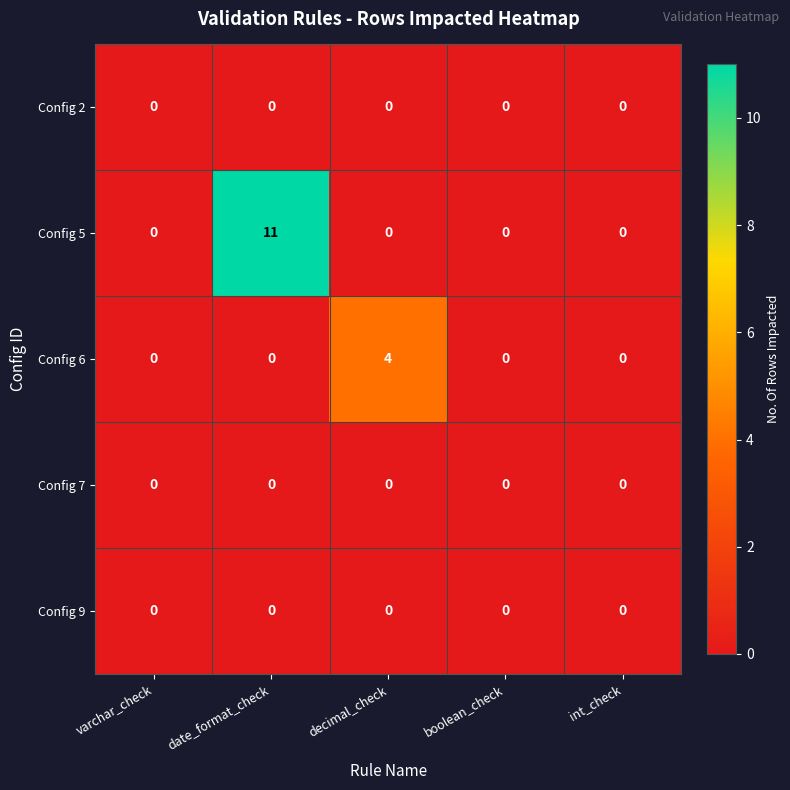

Which series has the largest range (max minus min)?

Config 5